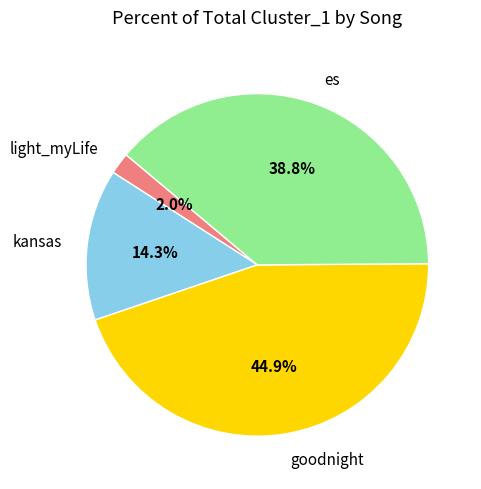

Which category has the biggest portion of the pie?

goodnight